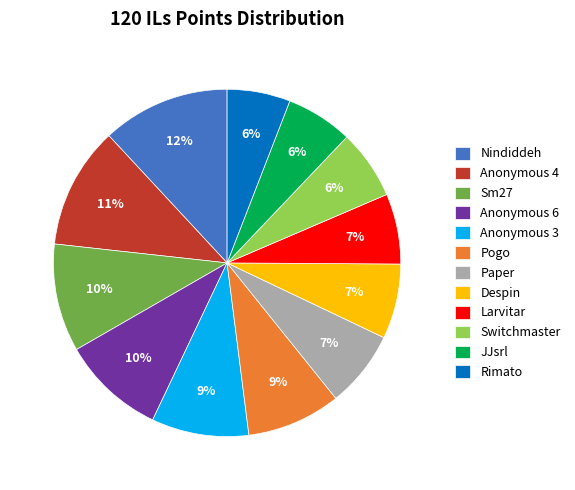

Which slice is the largest?

Nindiddeh